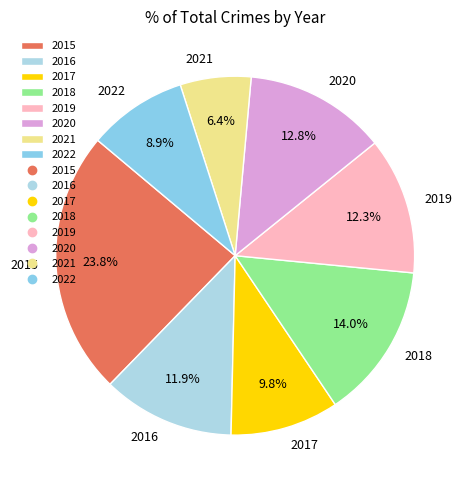

To the nearest percent, what is the combined percentage of 2015 and 2019?

36%